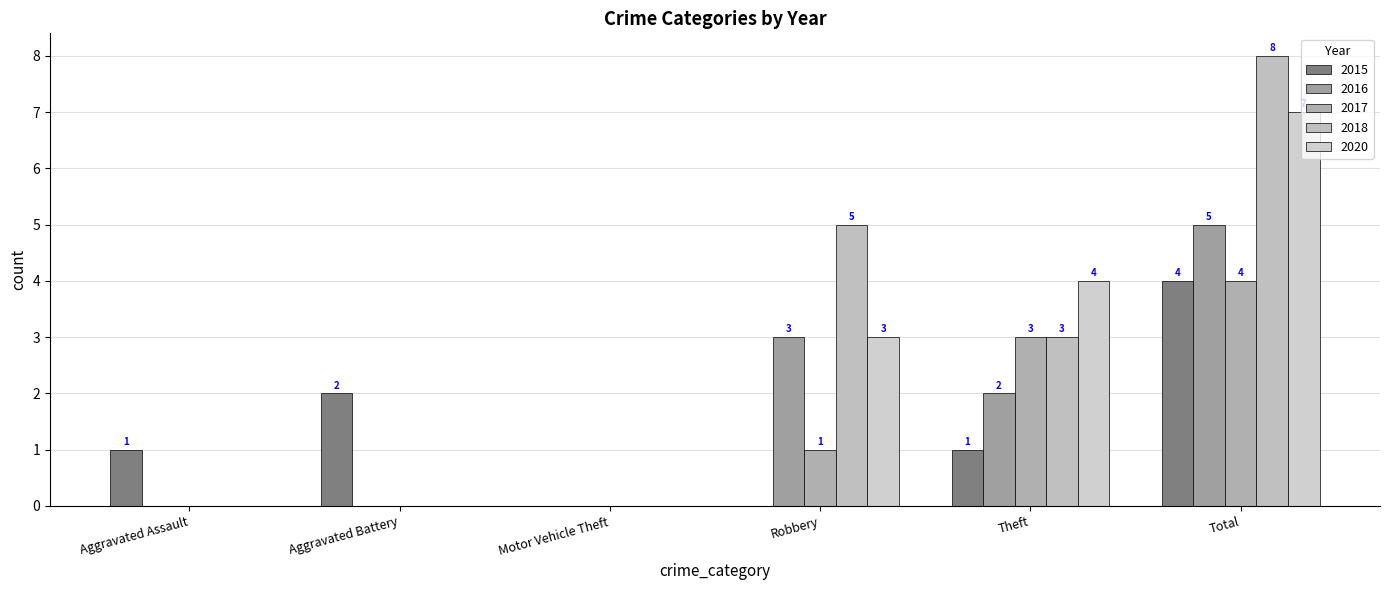

Count the number of data series in this chart.

5